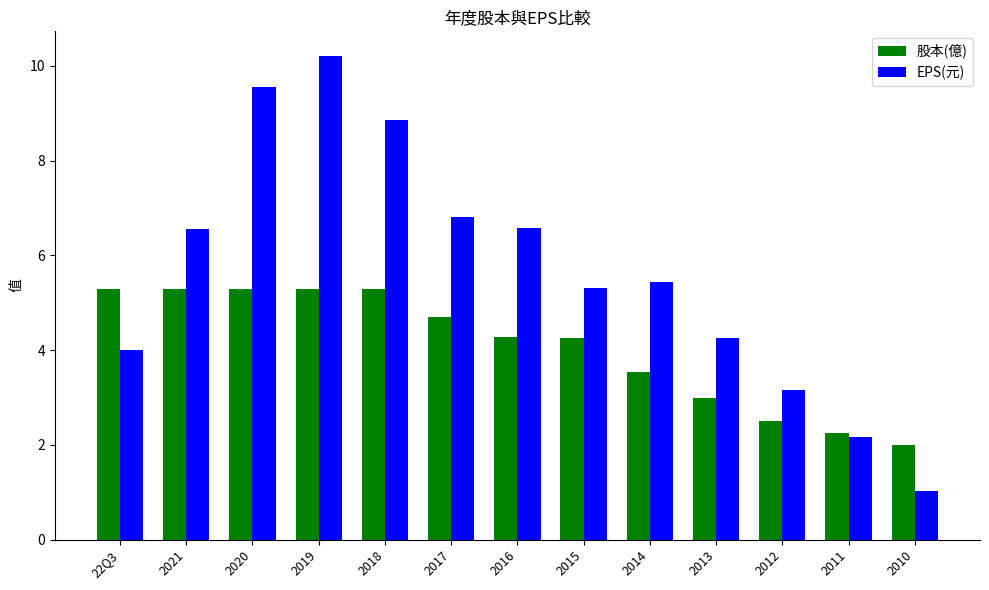

Does the chart contain stacked bars?

No